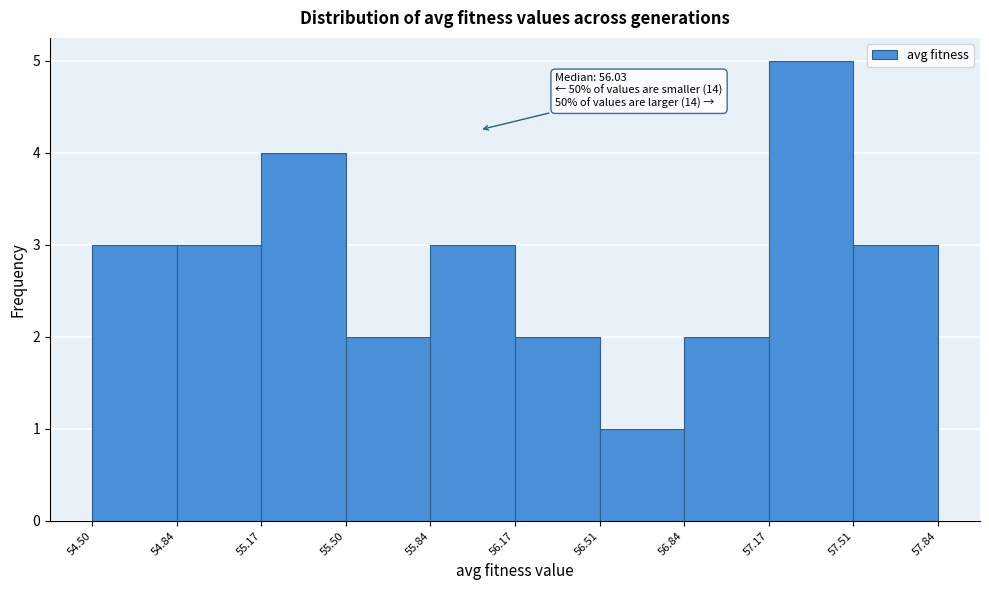

Over which range of the x-axis is the bar tallest?

57.17 to 57.51